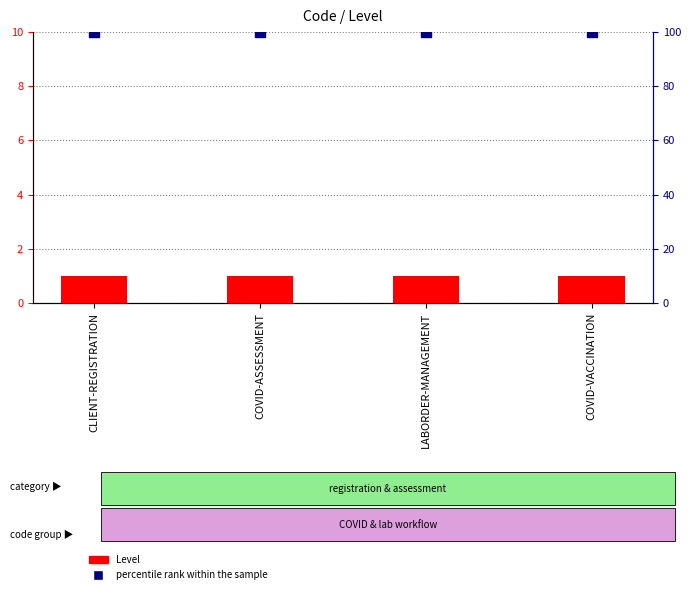

Which series has the largest total across all categories?

percentile rank within the sample